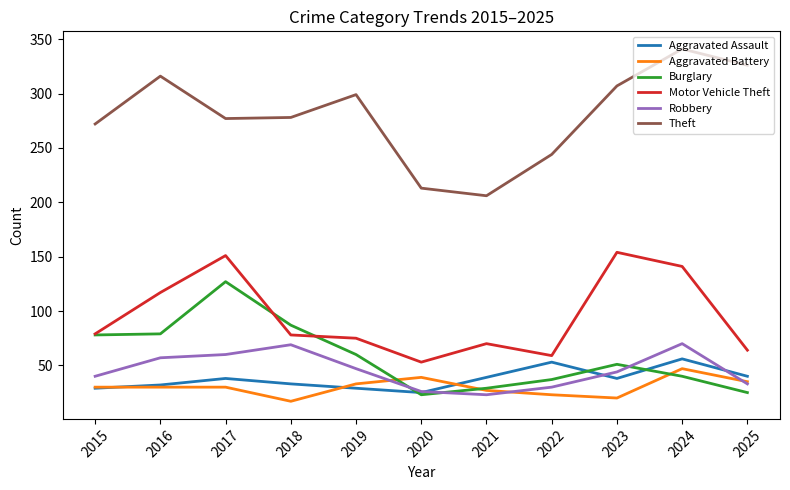

Rank the series by their maximum value, from lowest to highest.

Aggravated Battery, Aggravated Assault, Robbery, Burglary, Motor Vehicle Theft, Theft